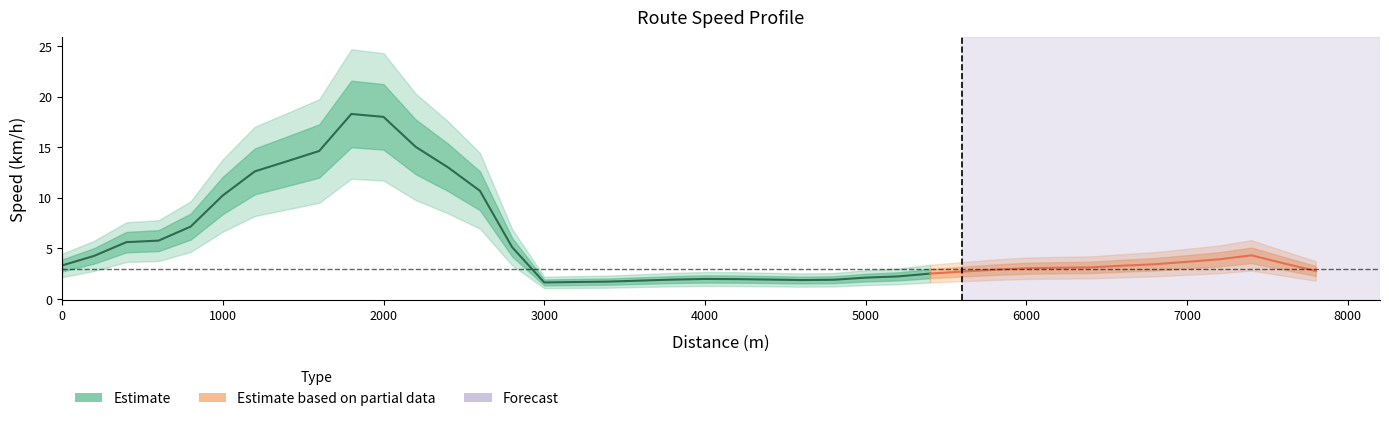

Which has a higher value, 6 or 18?

6